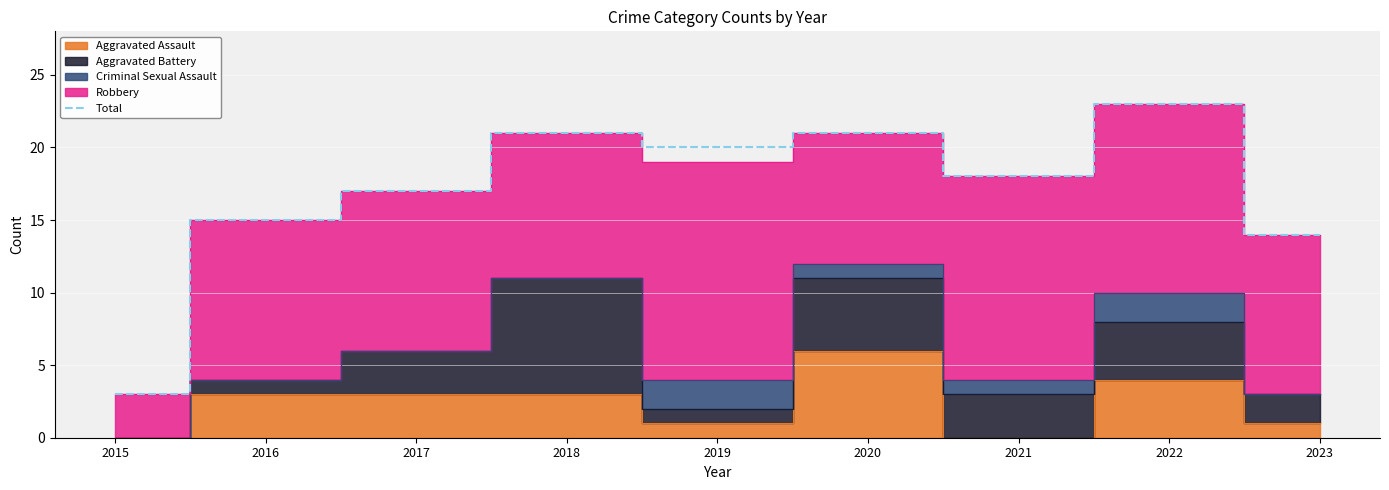

True or false: the data has more than 2 interior local peaks.

True